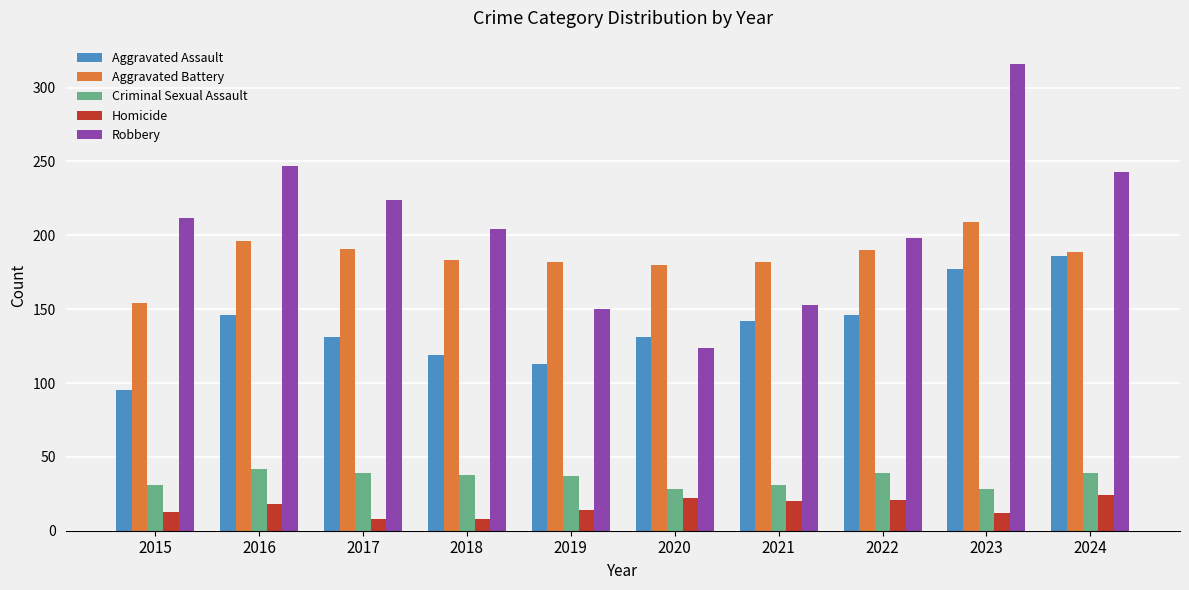

How many bars are there in total?

50